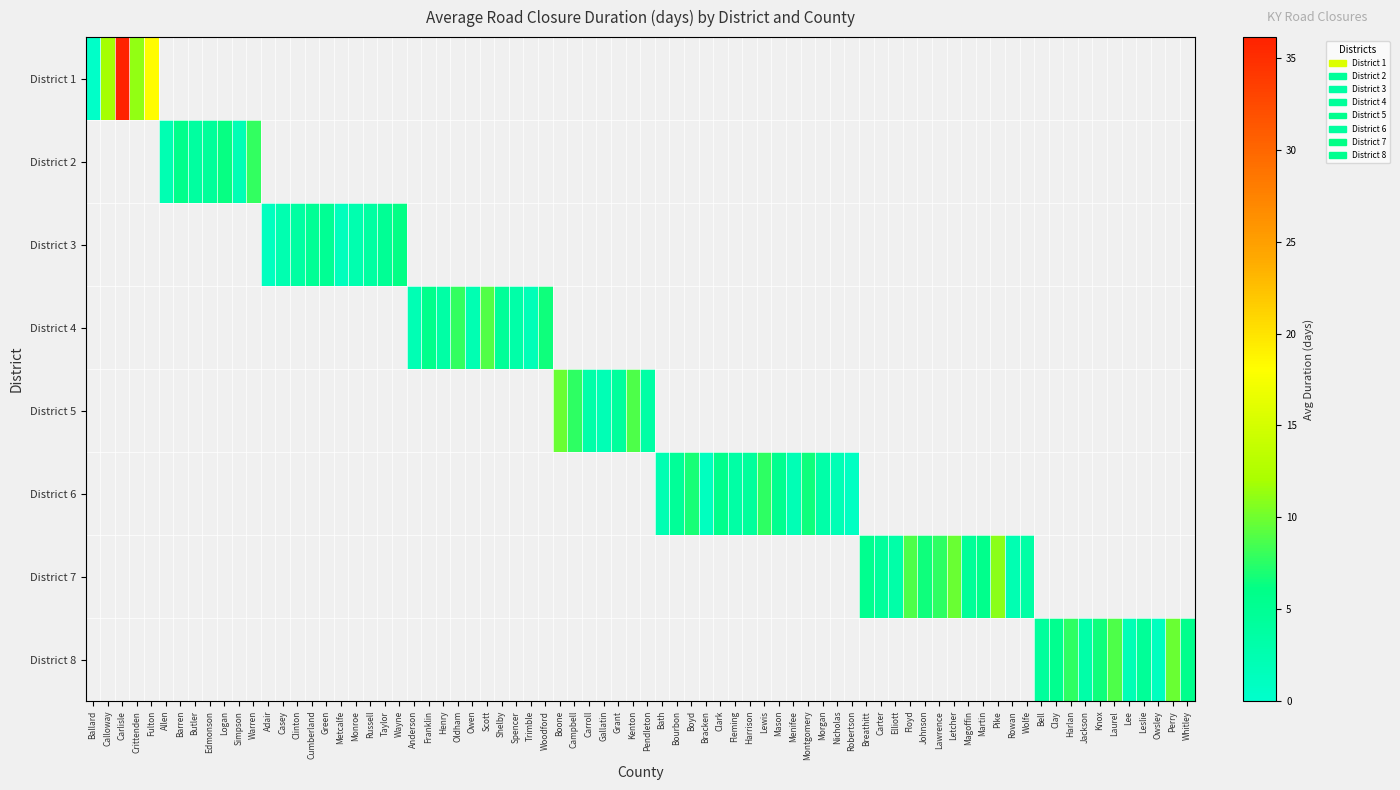

What is the total value across all series at Fulton?

18.2